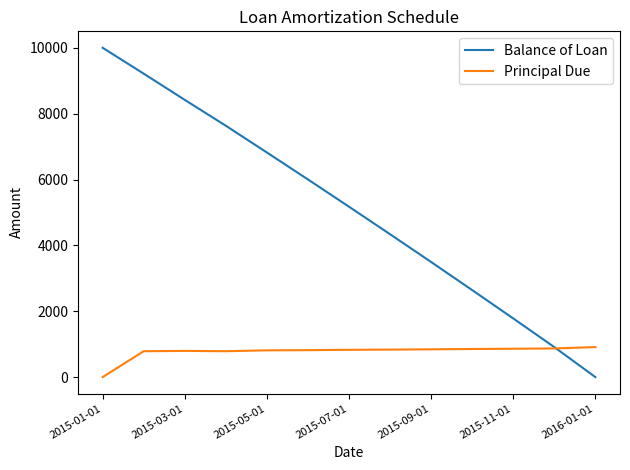

How many lines are shown in the chart?

2